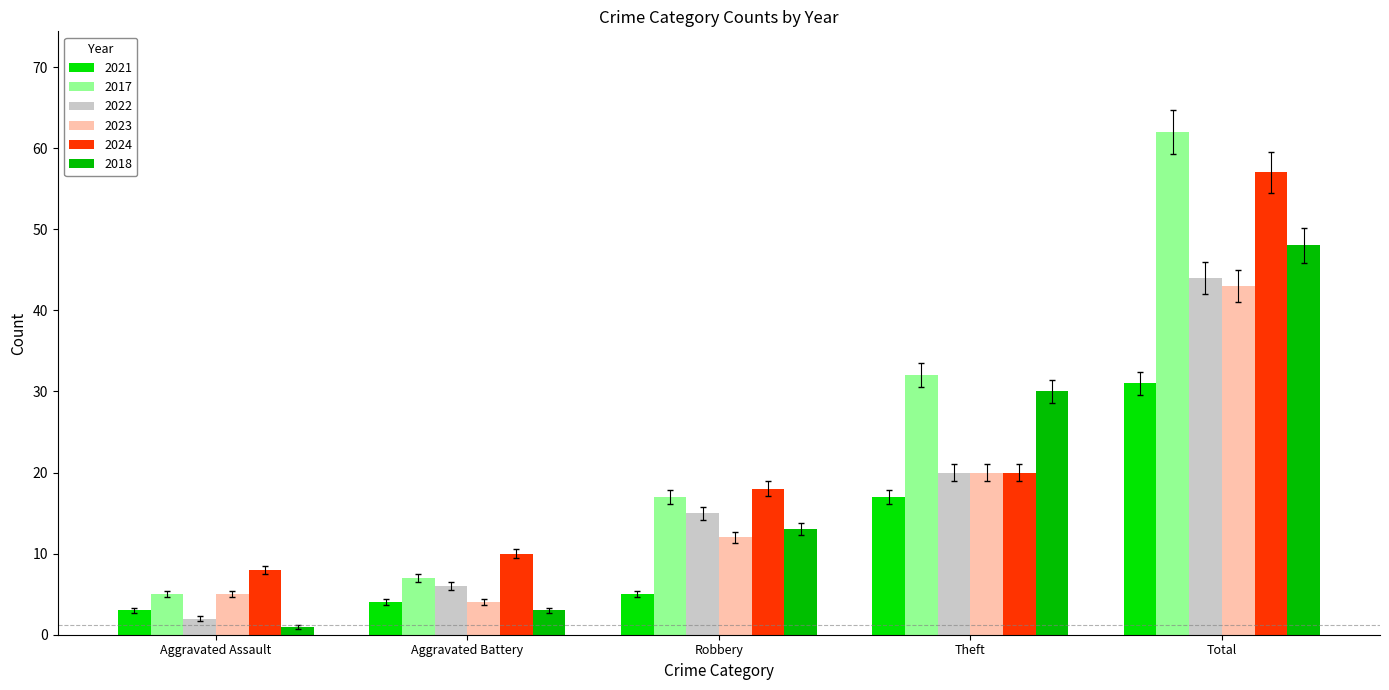

What are all the series names shown in the legend?

2021, 2017, 2022, 2023, 2024, 2018